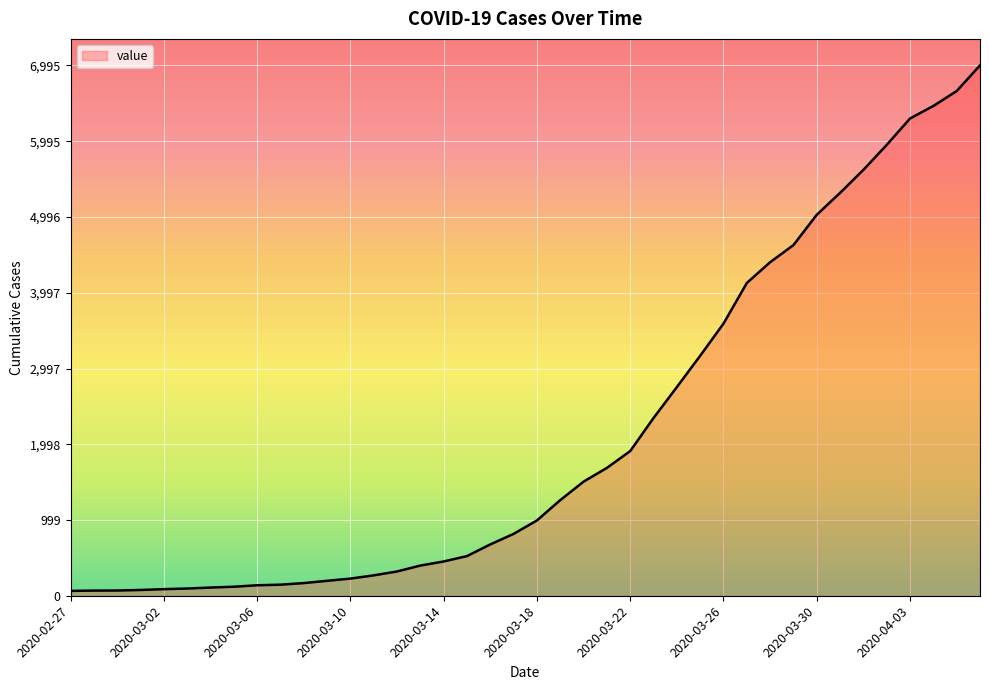

What is the maximum value shown in the chart?

6995